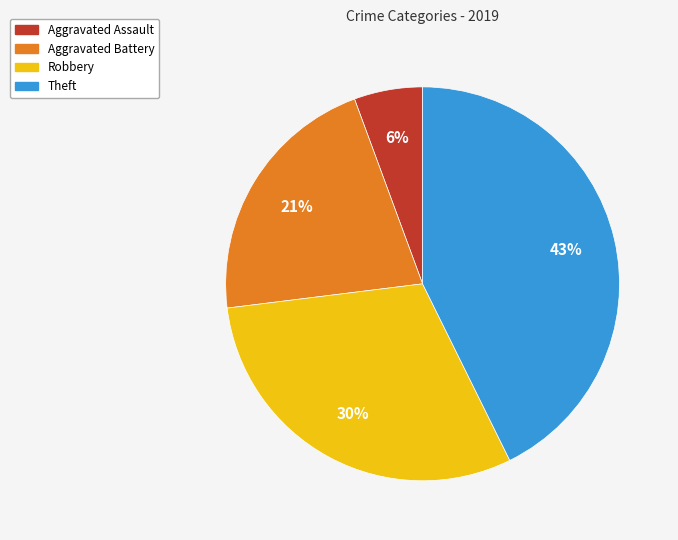

Is there any slice that represents more than half of the pie?

No